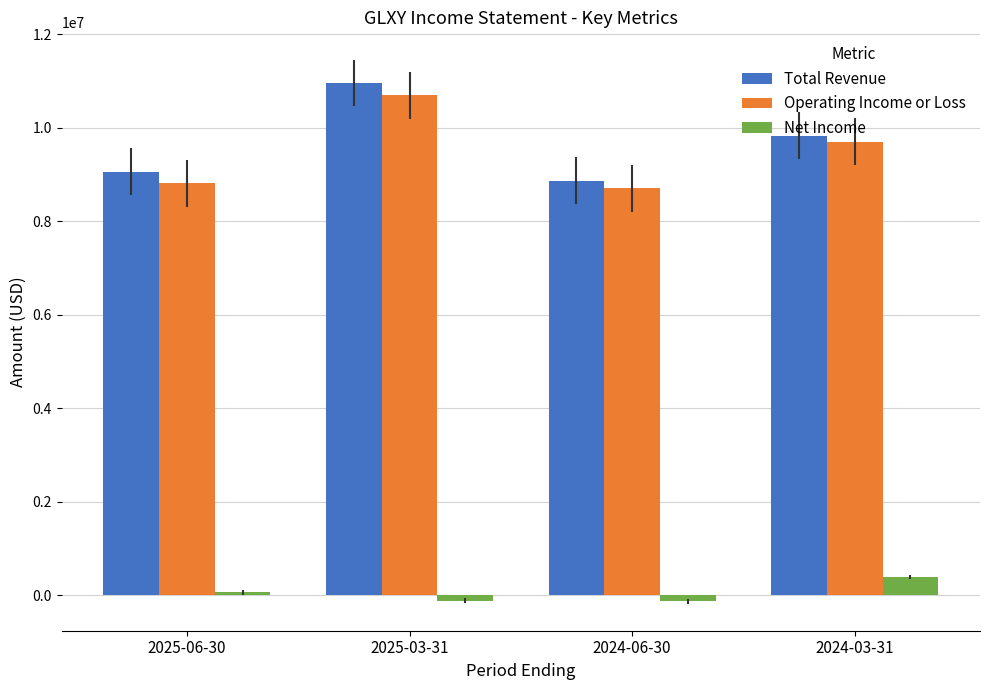

Is it true that Operating Income or Loss equals 2421729 at 2025-03-31?

False